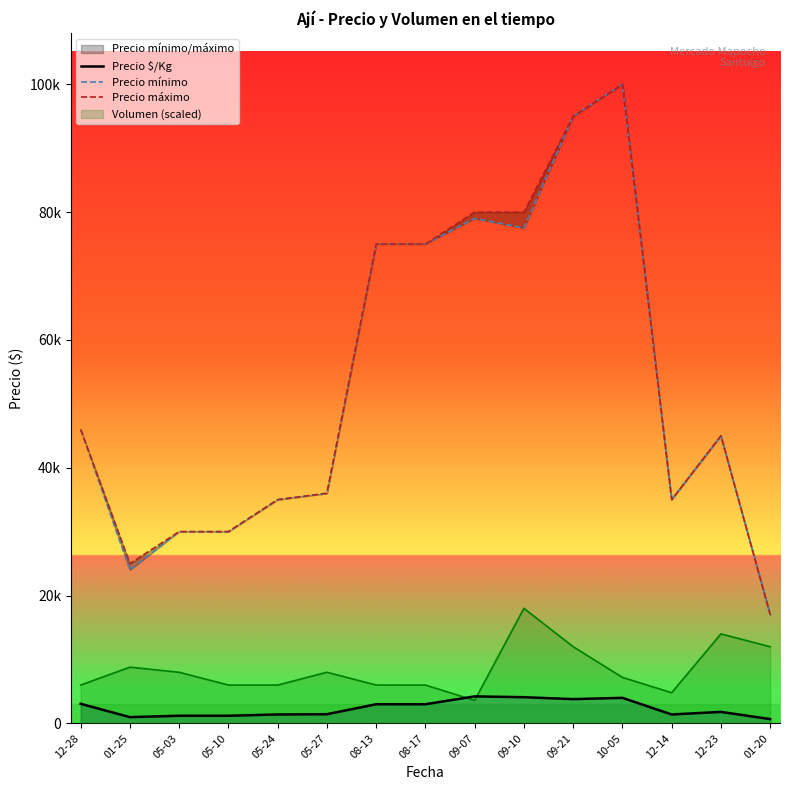

Reading left to right, transcribe all the data shown in this chart.

Precio $/Kg: 12-28=3067	01-25=982	05-03=1200	05-10=1200	05-24=1400	05-27=1440	08-13=3000	08-17=3000	09-07=4227	09-10=4100	09-21=3800	10-05=4000	12-14=1400	12-23=1800	01-20=680
Precio mínimo: 12-28=46000	01-25=24000	05-03=30000	05-10=30000	05-24=35000	05-27=36000	08-13=75000	08-17=75000	09-07=79000	09-10=77500	09-21=95000	10-05=100000	12-14=35000	12-23=45000	01-20=17000
Precio máximo: 12-28=46000	01-25=25000	05-03=30000	05-10=30000	05-24=35000	05-27=36000	08-13=75000	08-17=75000	09-07=80000	09-10=80000	09-21=95000	10-05=100000	12-14=35000	12-23=45000	01-20=17000